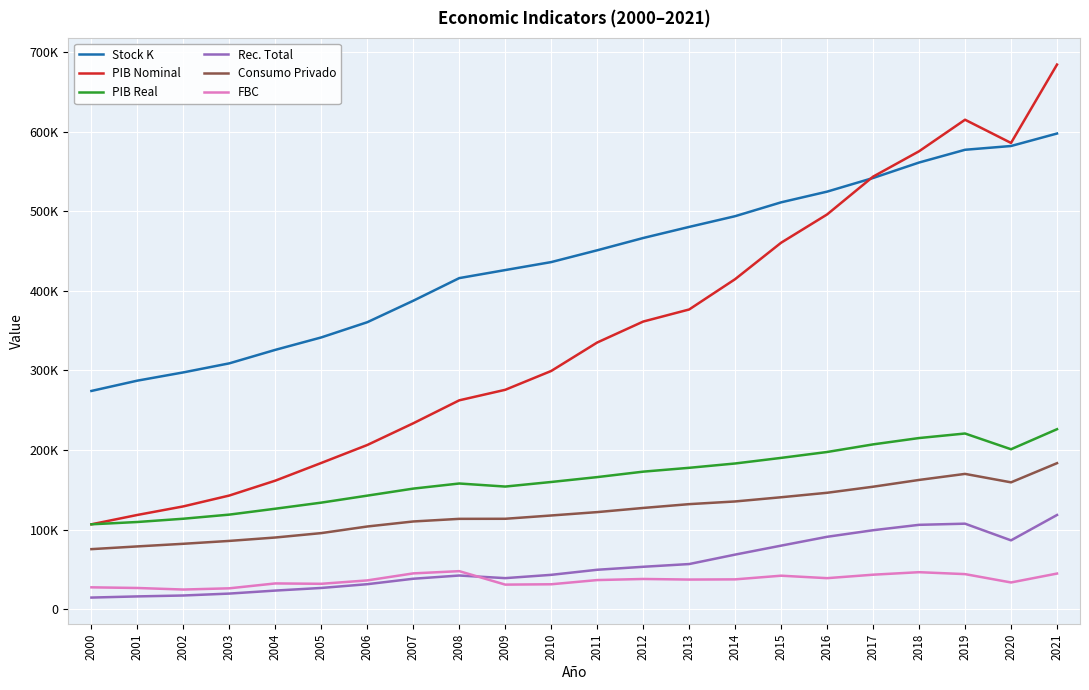

What is the value of the Consumo Privado point at the 1st from the left?

75458.7